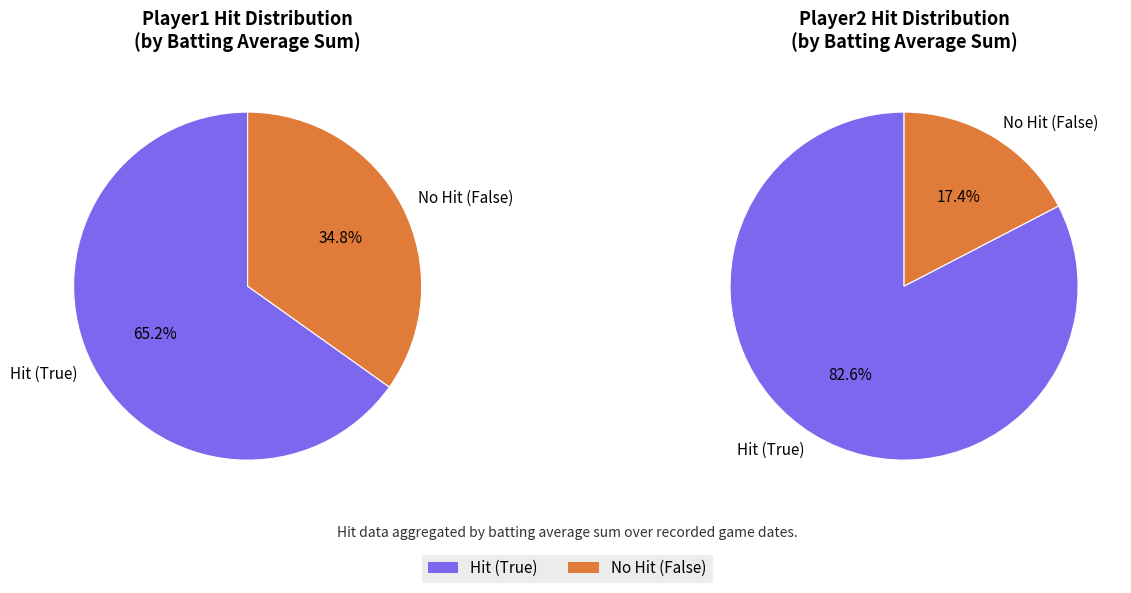

Rank the categories by value from lowest to highest.

False, True